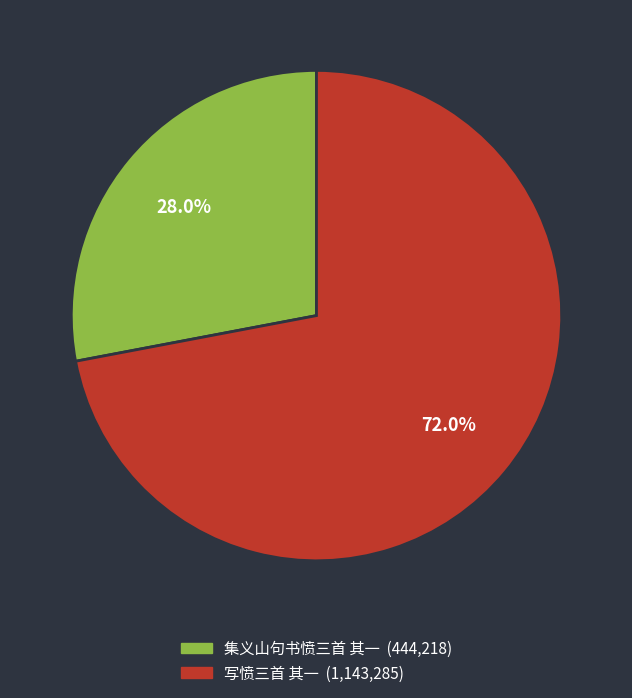

To the nearest percent, what is the average slice percentage?

50%